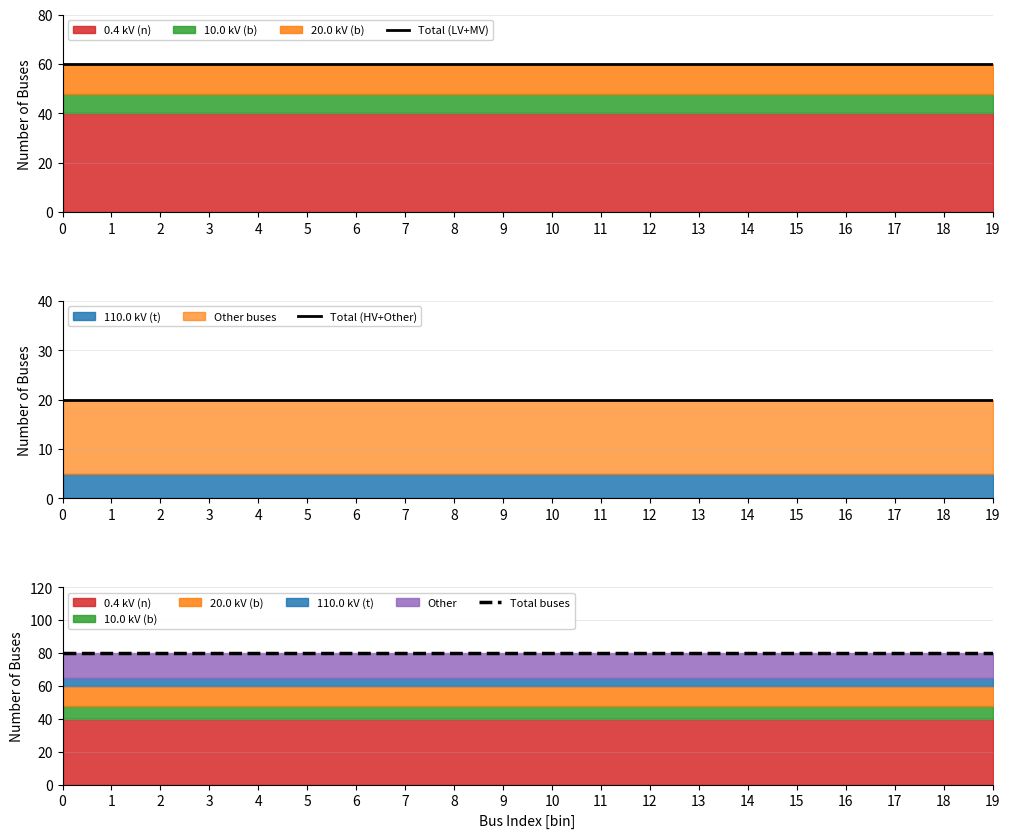

True or false: Total (LV+MV) and Total buses cross at least once.

False